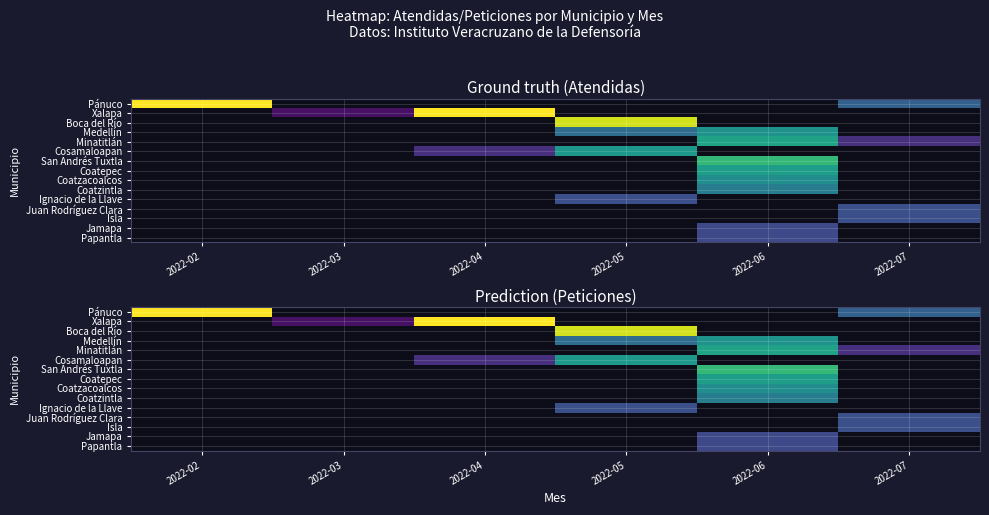

Which category has the lowest value across all series?

2022-03